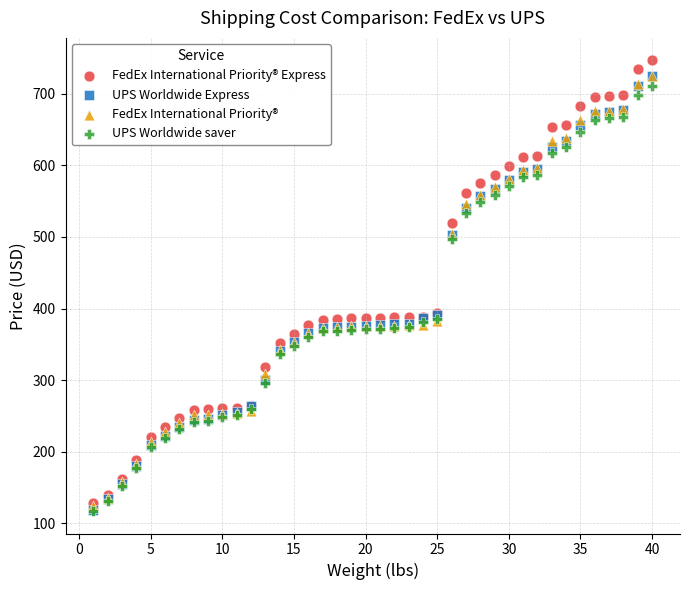

Which series reaches the maximum Y coordinate?

FedEx International Priority® Express